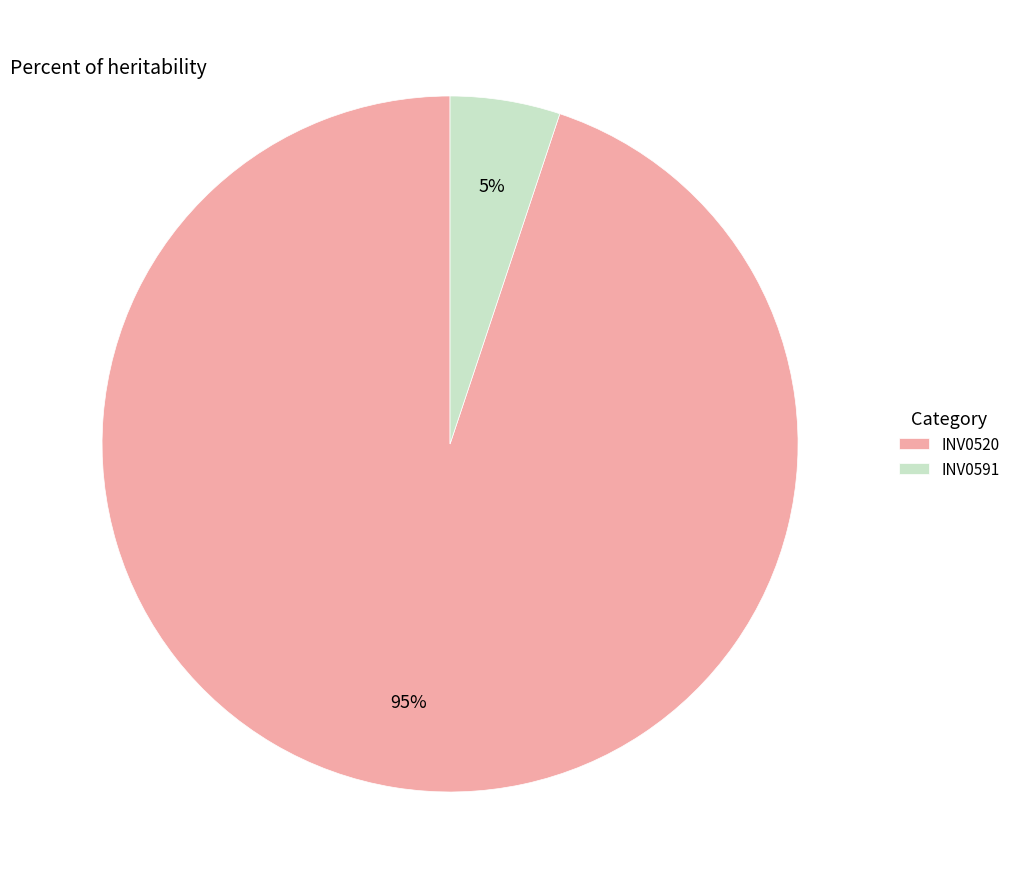

Is the sum of INV0520 and INV0591 greater than half?

Yes